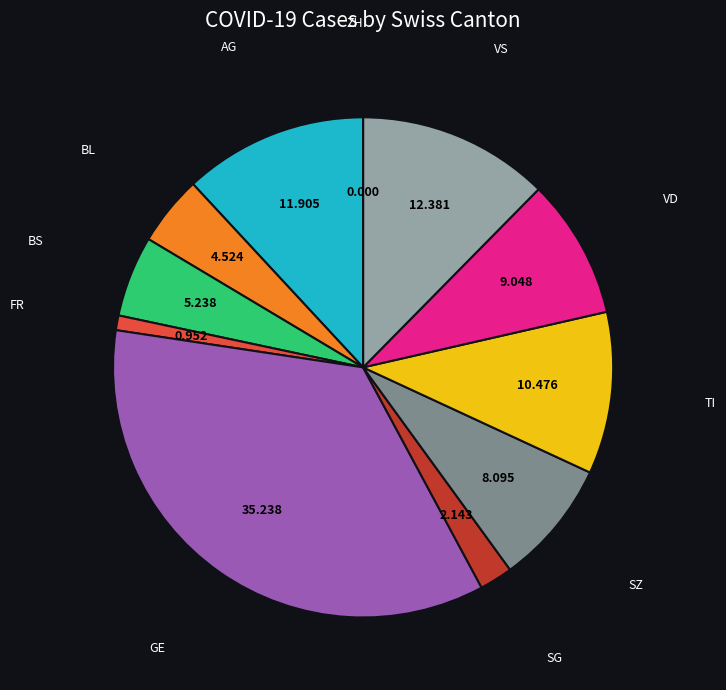

Between SZ and SG, which is larger?

SZ